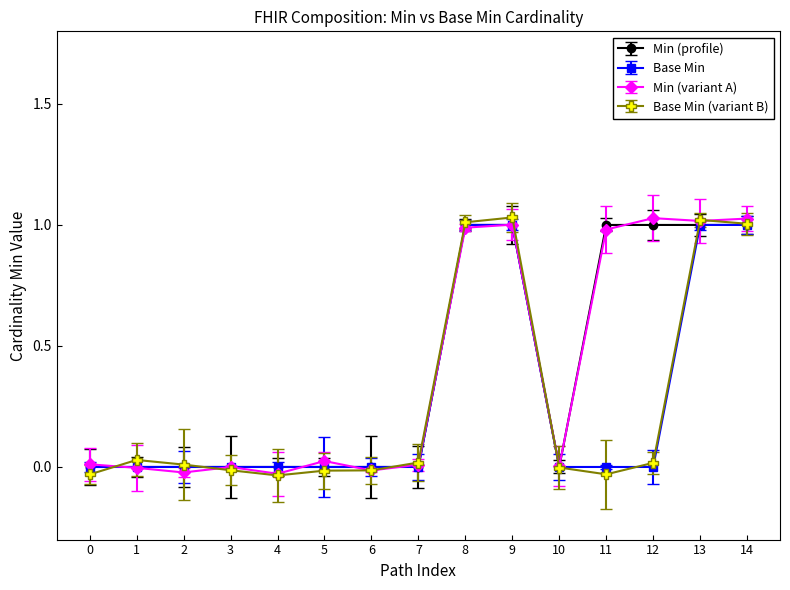

Is the value of Min (profile) at 2 greater than the value of Base Min at 13?

No